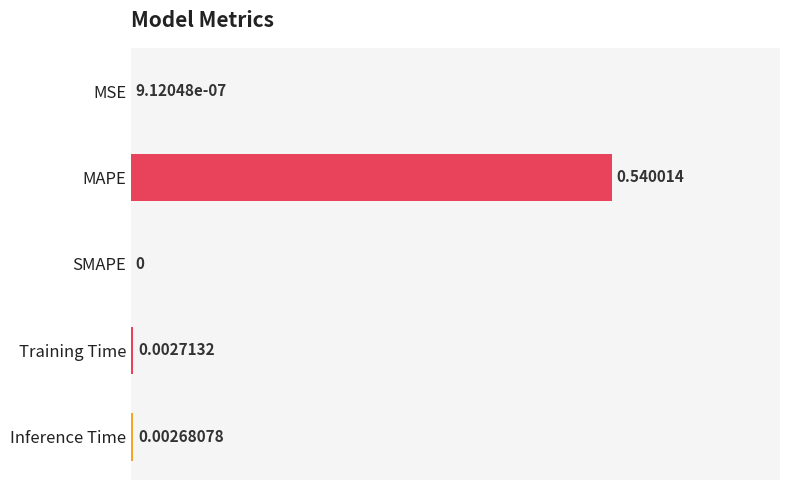

How many data points does each series have?

5